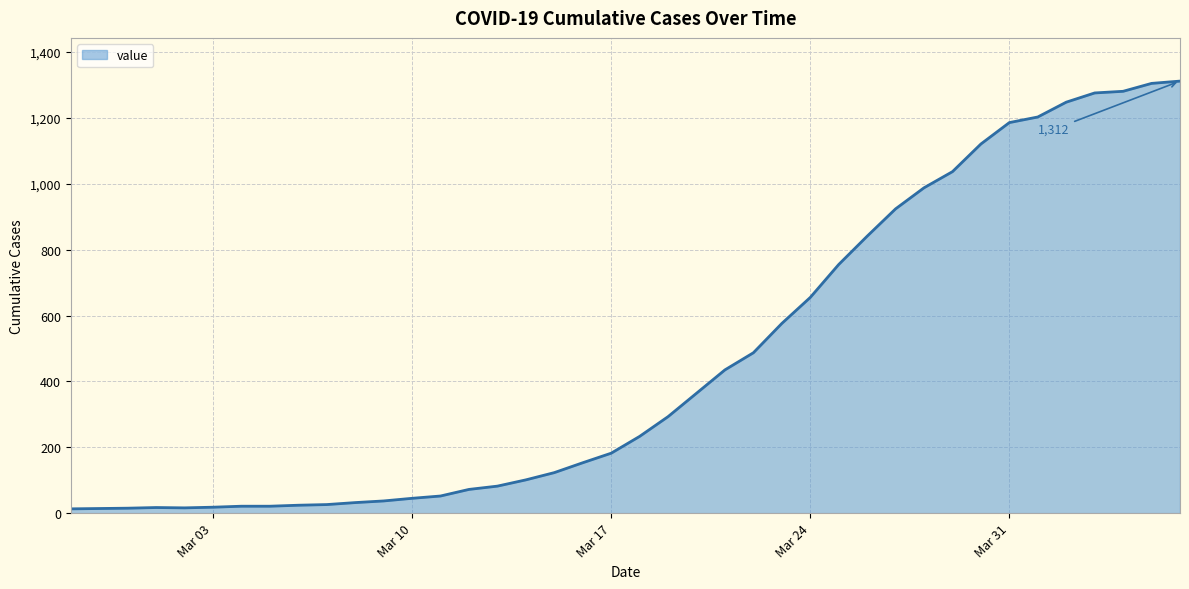

What is the greatest value displayed?

1312